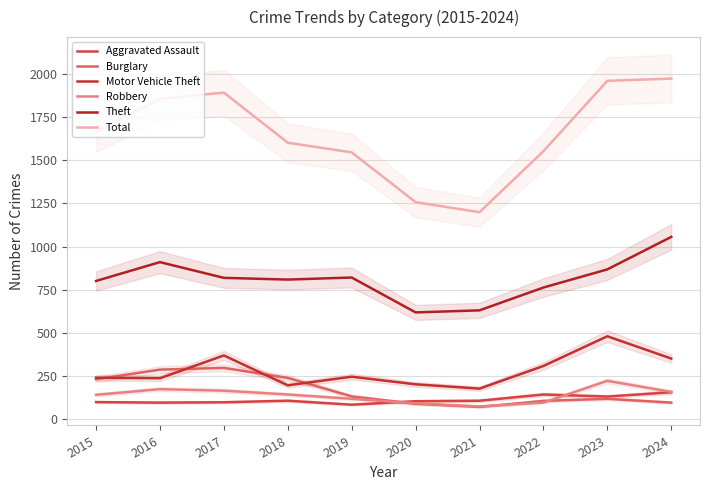

How many values in the Motor Vehicle Theft series exceed 247?

4